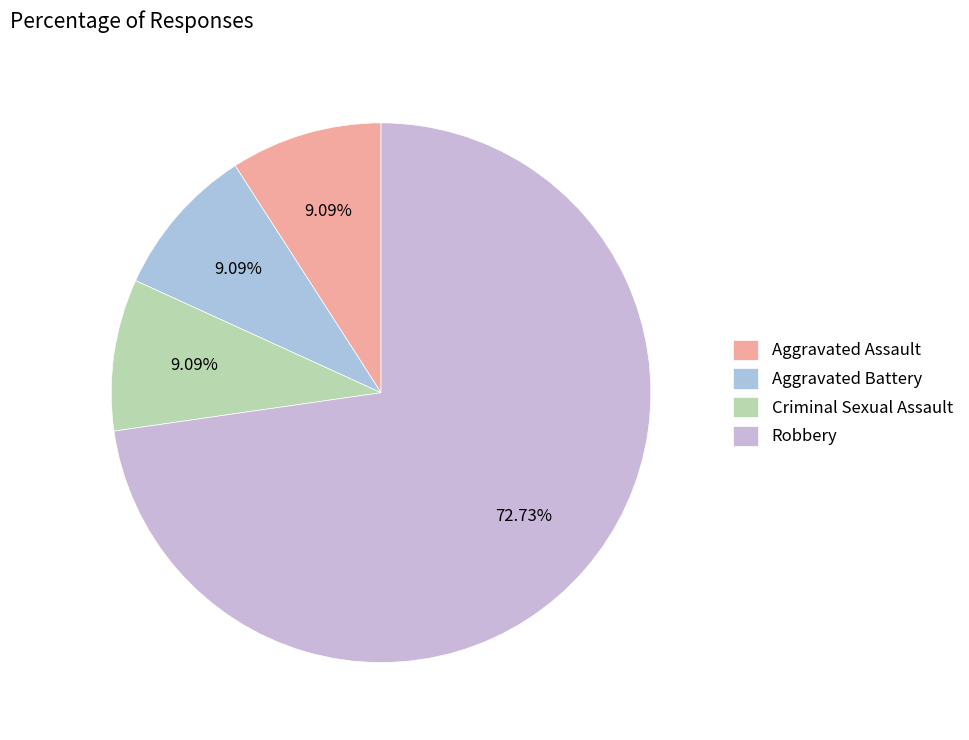

To the nearest percent, what percentage of the pie is Robbery?

73%